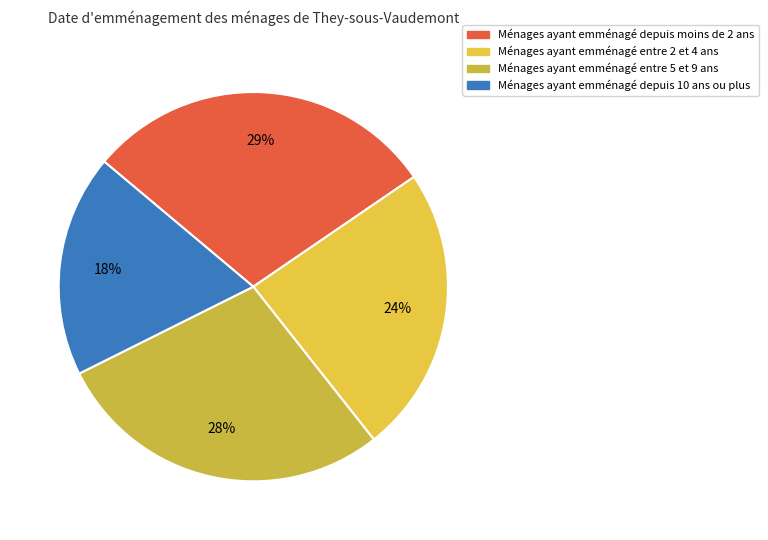

To the nearest percent, what is the difference between the largest and smallest slice percentages?

11%